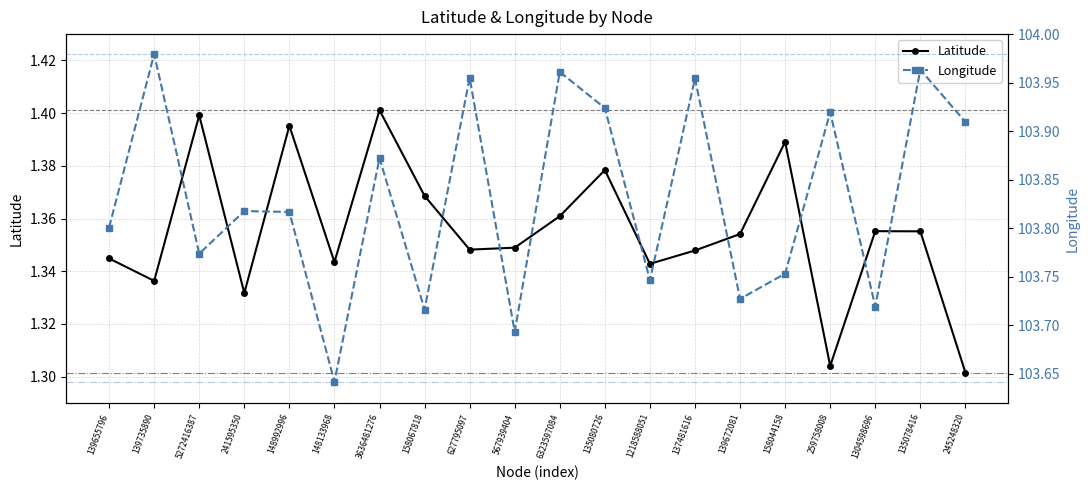

How many lines are shown in the chart?

2